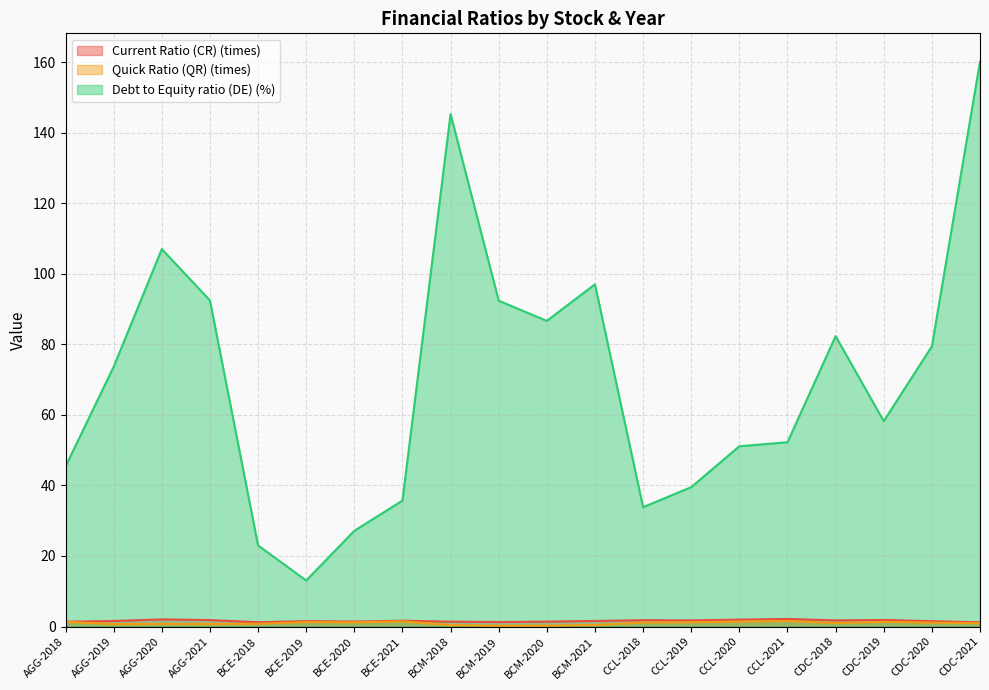

True or false: Debt to Equity ratio (DE) (%) and Quick Ratio (QR) (times) cross at least once.

False